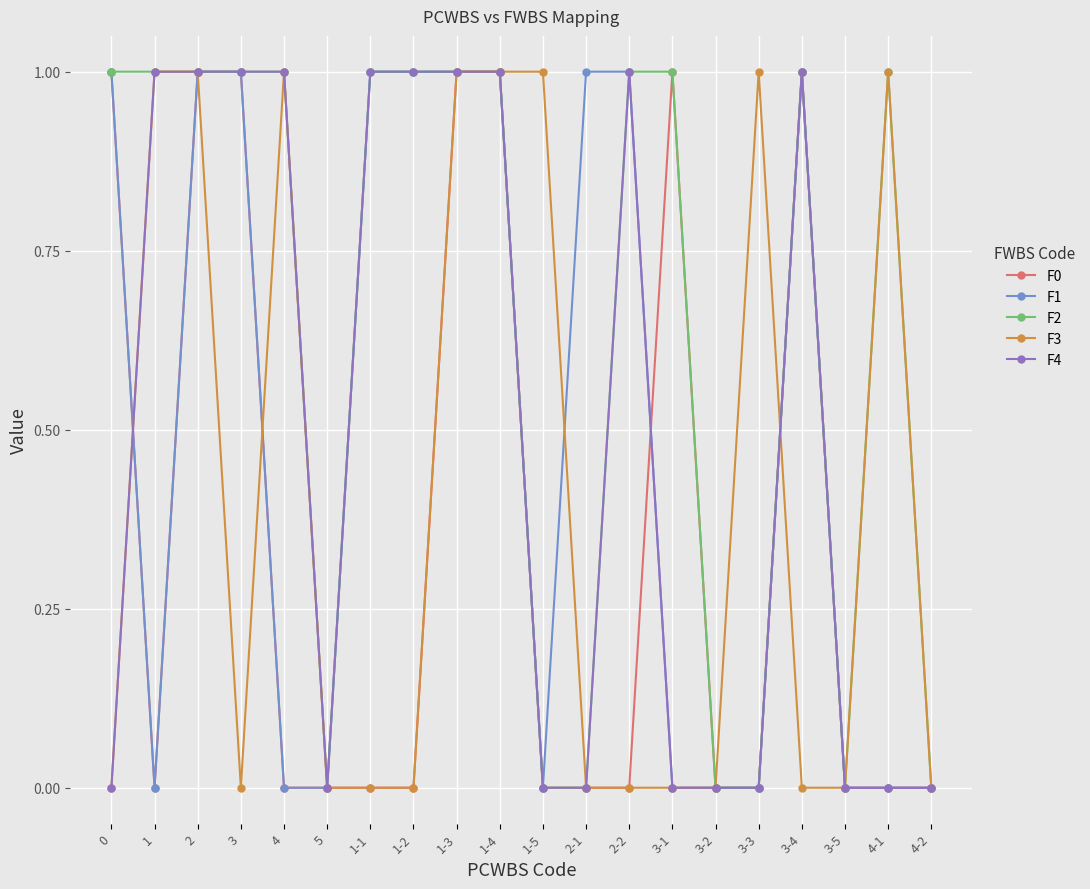

The F4 series shows 1 at 4. True or false?

True